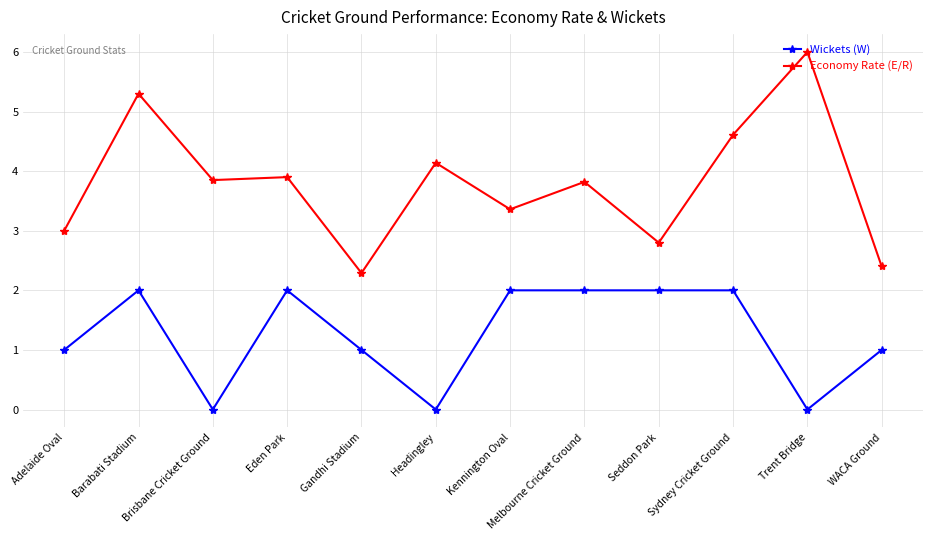

What is the difference between the maximum and minimum values in the Economy Rate (E/R) series?

3.7